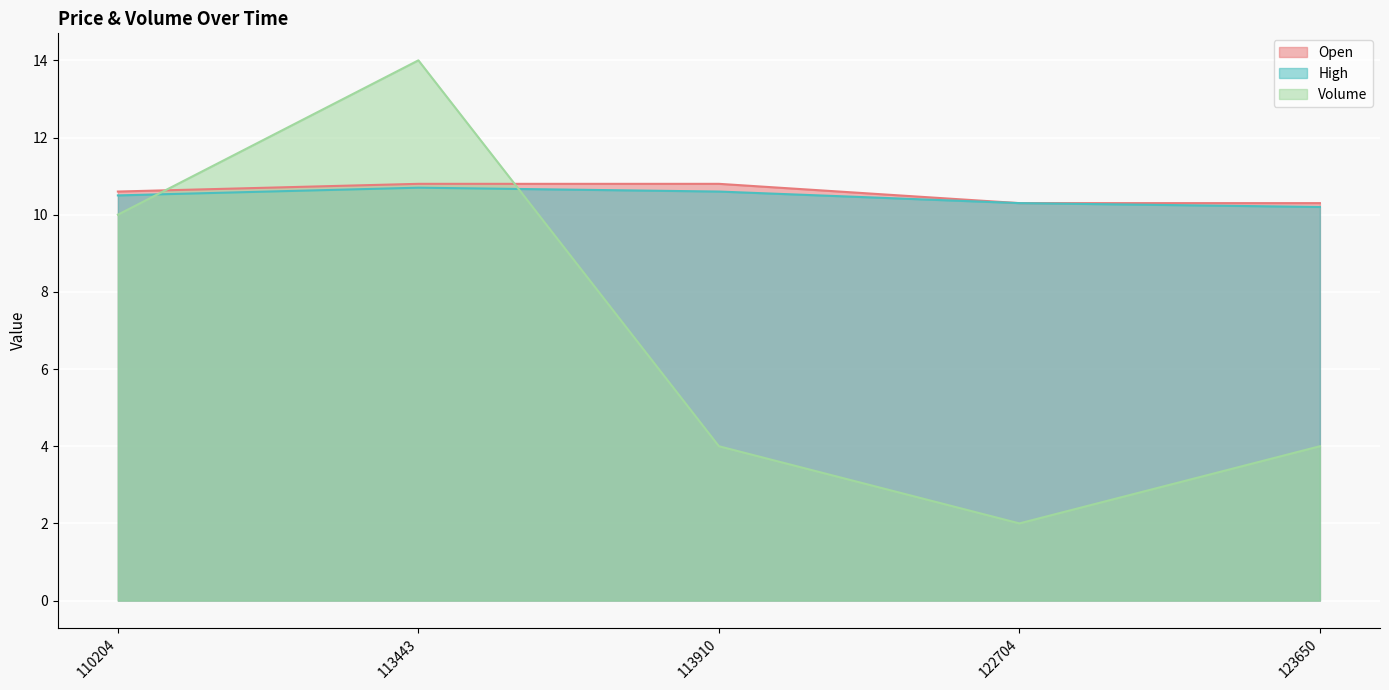

What is the value of the Open point at the 5th from the left?

10.3